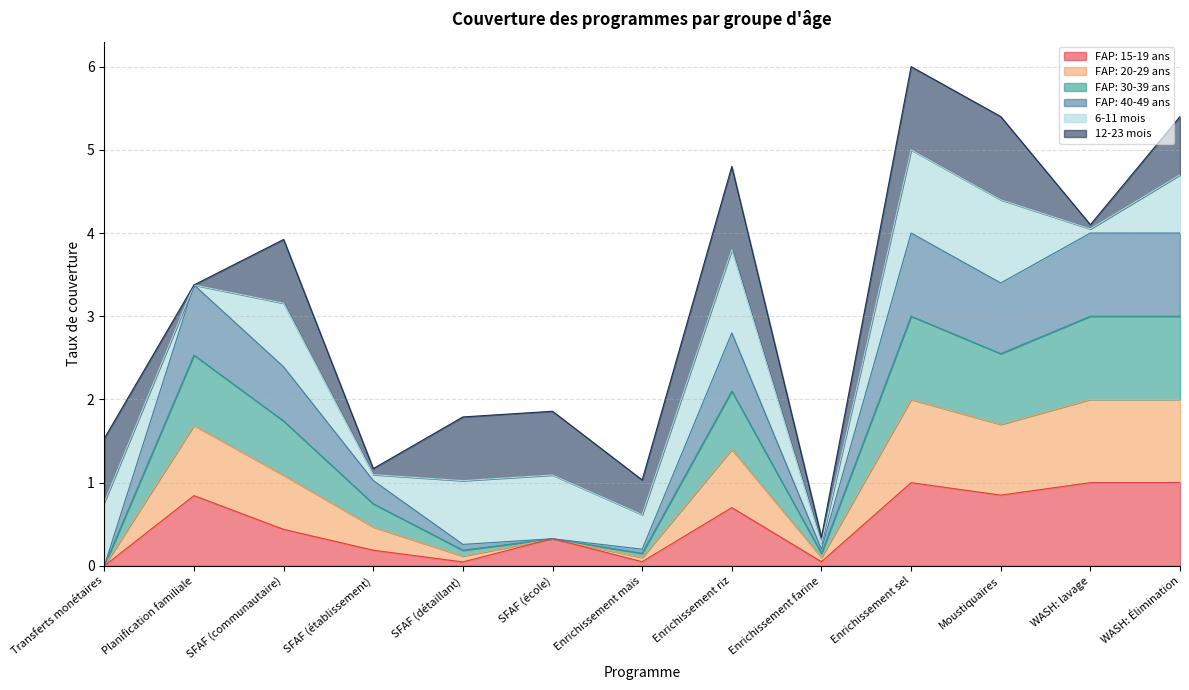

True or false: FAP: 40-49 ans and FAP: 15-19 ans intersect in this chart.

False